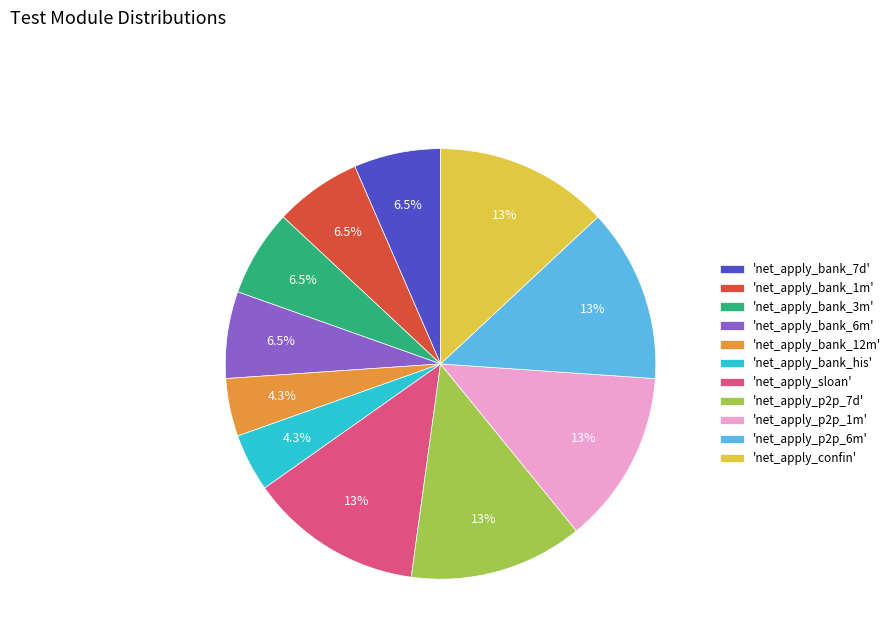

What percentage do 'net_apply_confin' and 'net_apply_bank_6m' together represent?

19.6%